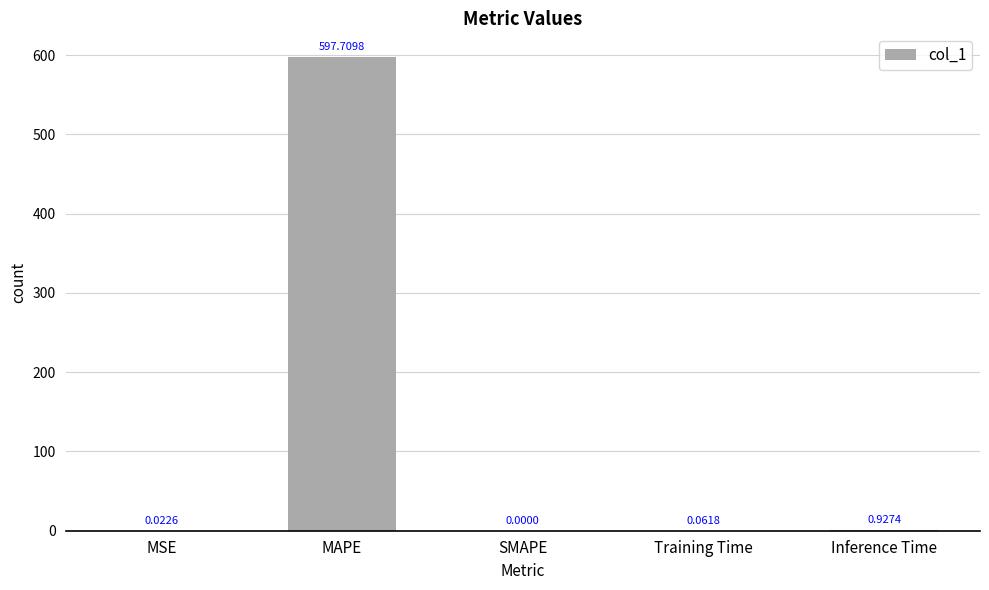

At which label is the value closest to 298?

Inference Time